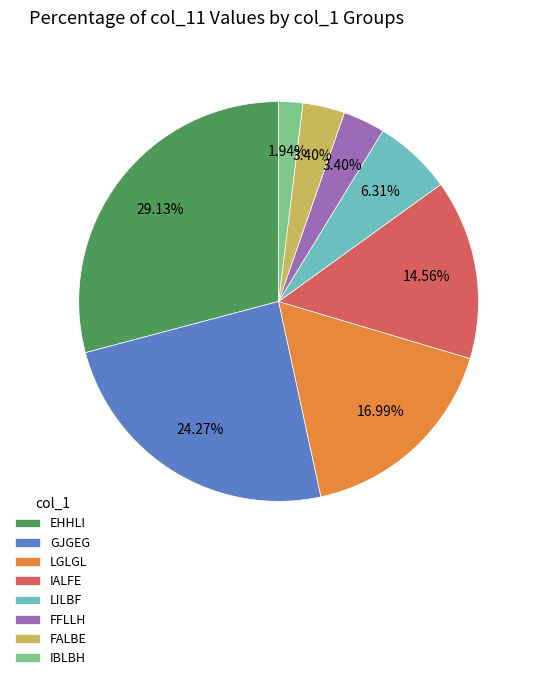

Which slice is the smallest?

IBLBH